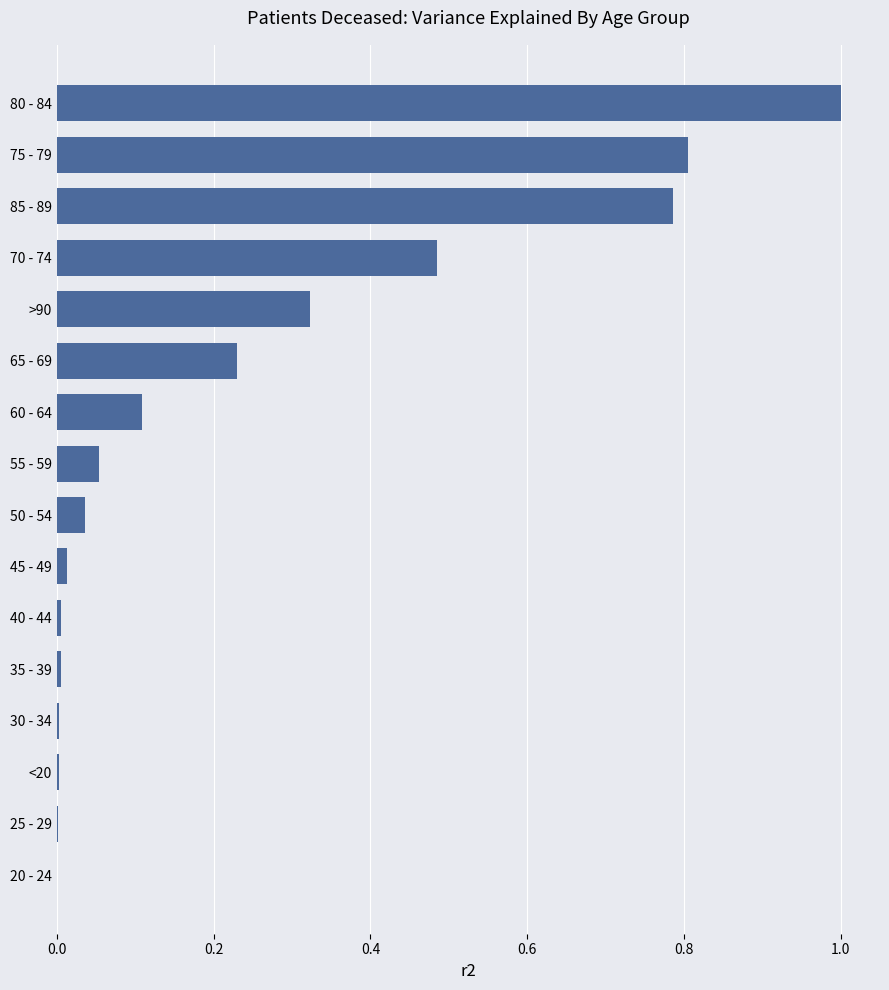

Count the number of categories in the chart.

16